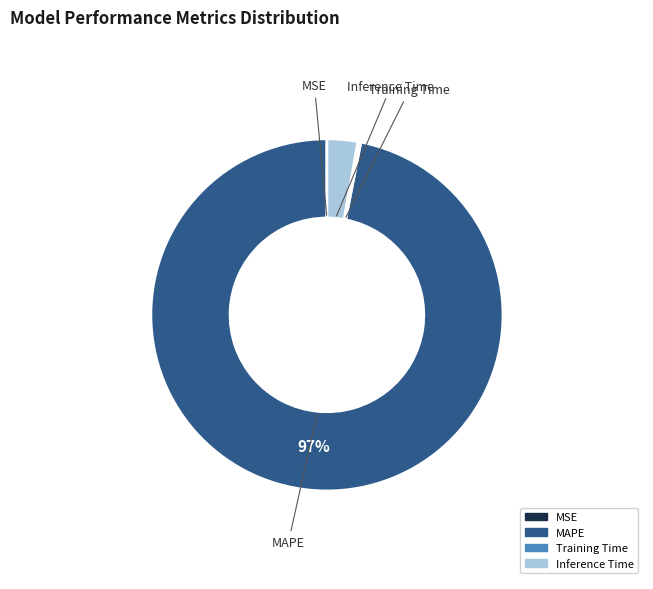

What is the majority slice?

MAPE